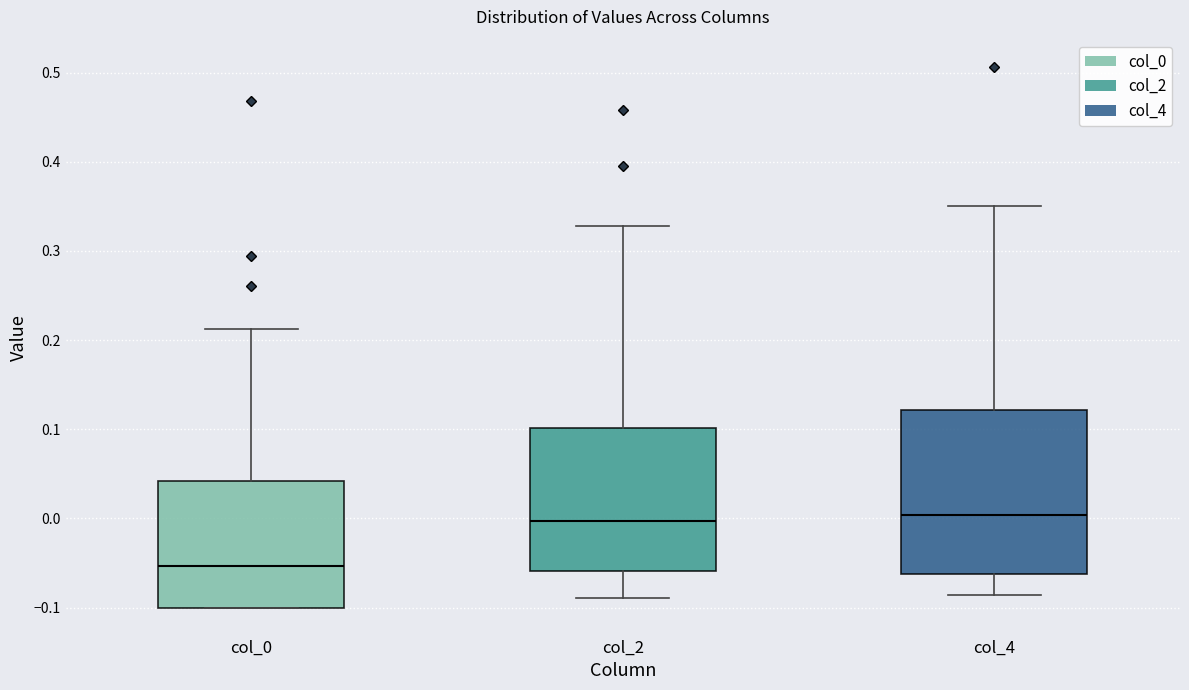

Where is the upper edge of the box for col_4 on the y-axis? The values are not printed on the chart, so give them approximately, as read against the axis.

0.12